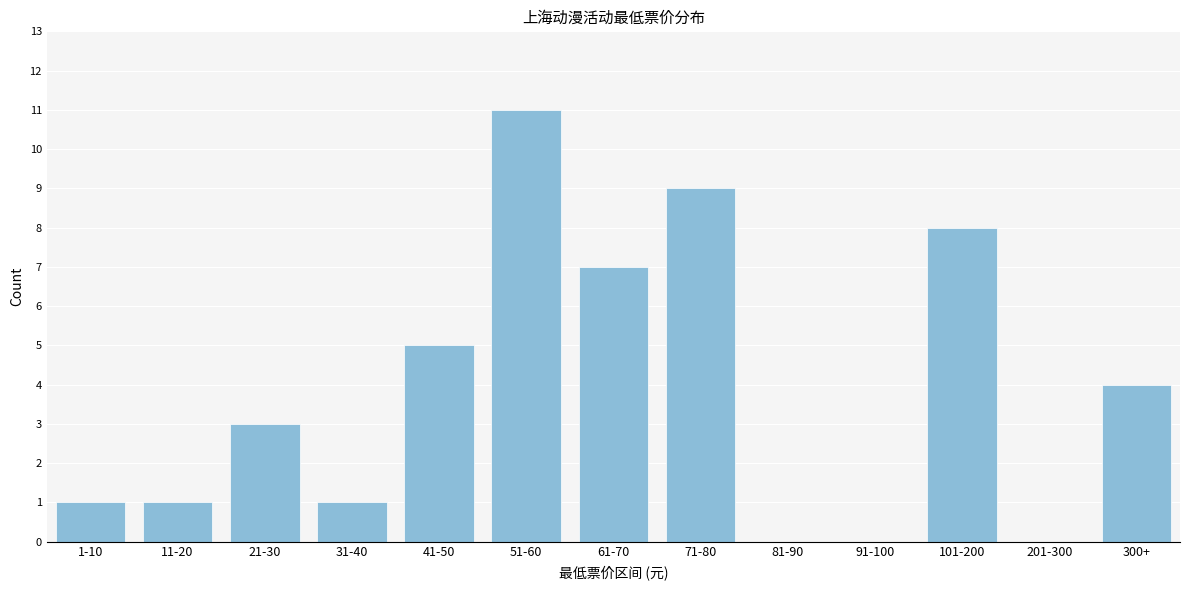

Reading left to right, extract all data points from this chart.

1-10=1	11-20=1	21-30=3	31-40=1	41-50=5	51-60=11	61-70=7	71-80=9	81-90=0	91-100=0	101-200=8	201-300=0	300+=4